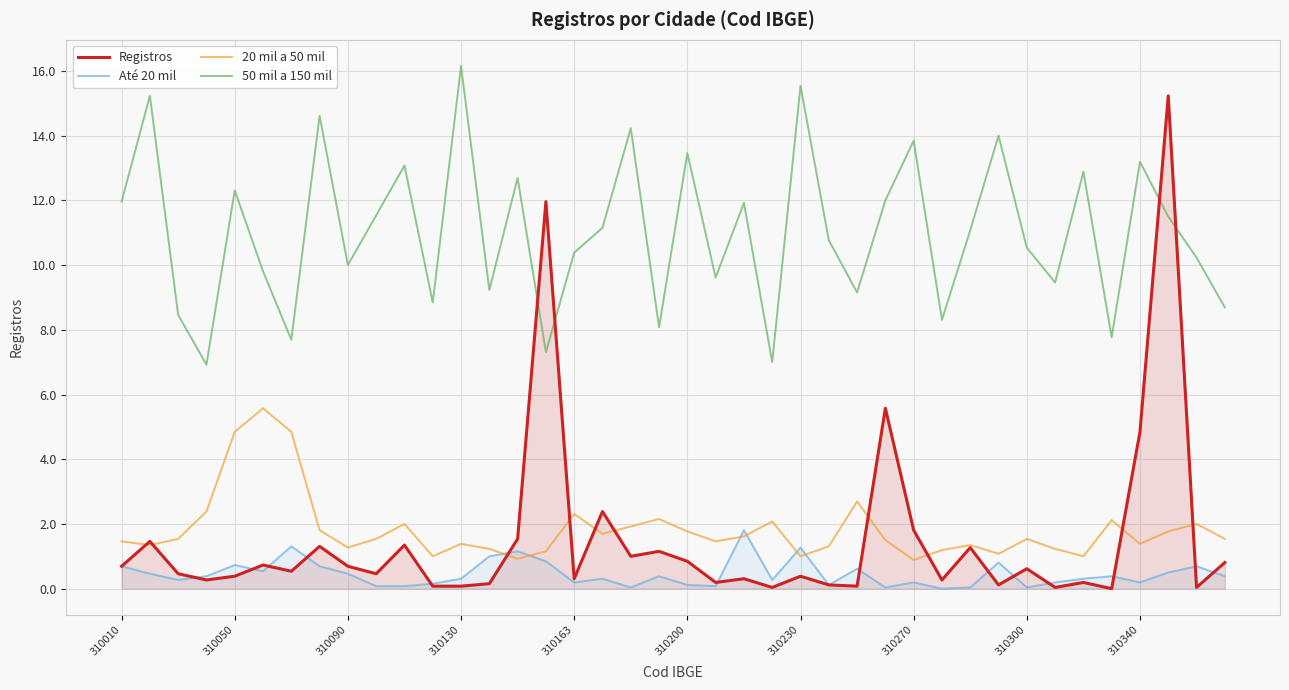

Between 25 and 15, which is larger?

15